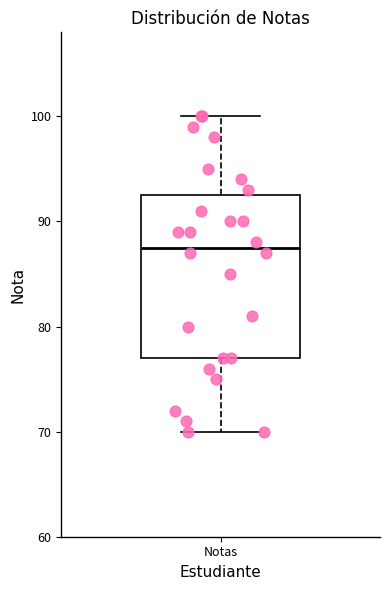

Transcribe this box plot: give where the median line is, the range the box spans, and where the two whiskers end, as read against the y-axis. The values are not printed on the chart, so give them approximately, as read against the axis.

median 88, box 77 to 93, whiskers 70 to 100